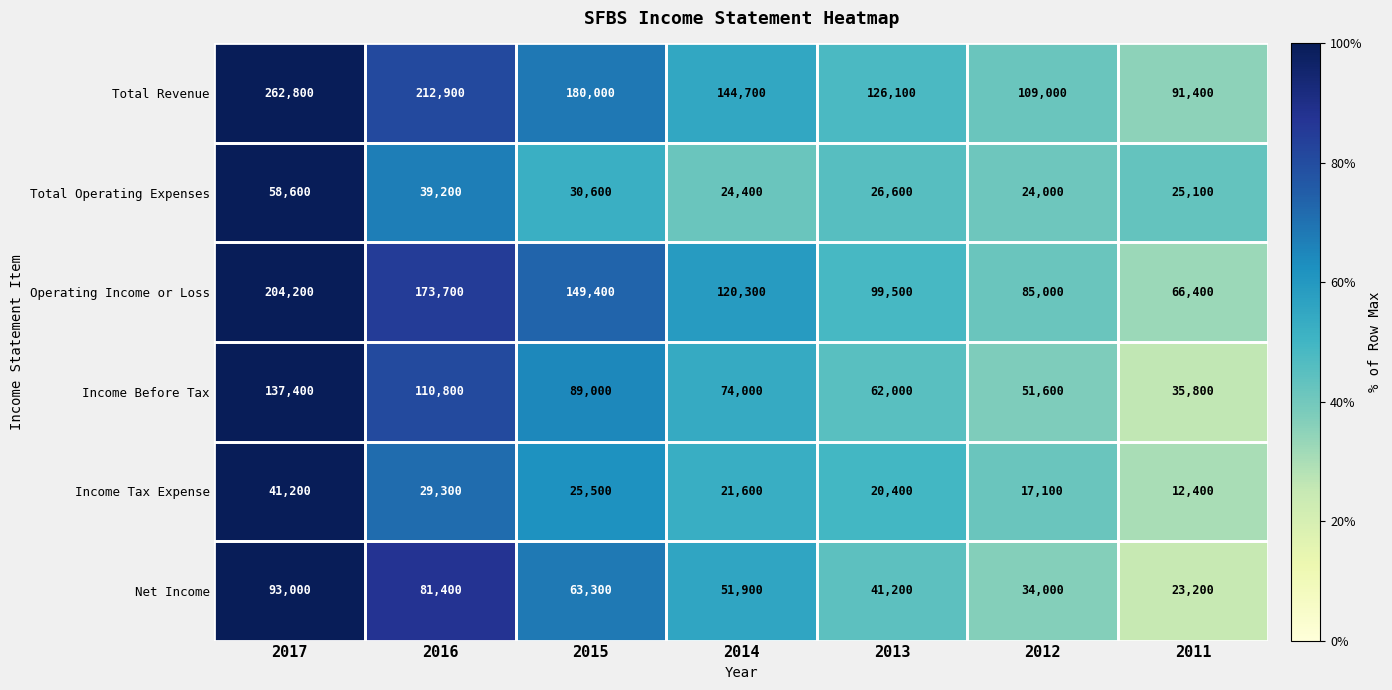

At how many categories does at least one series exceed 68785?

7